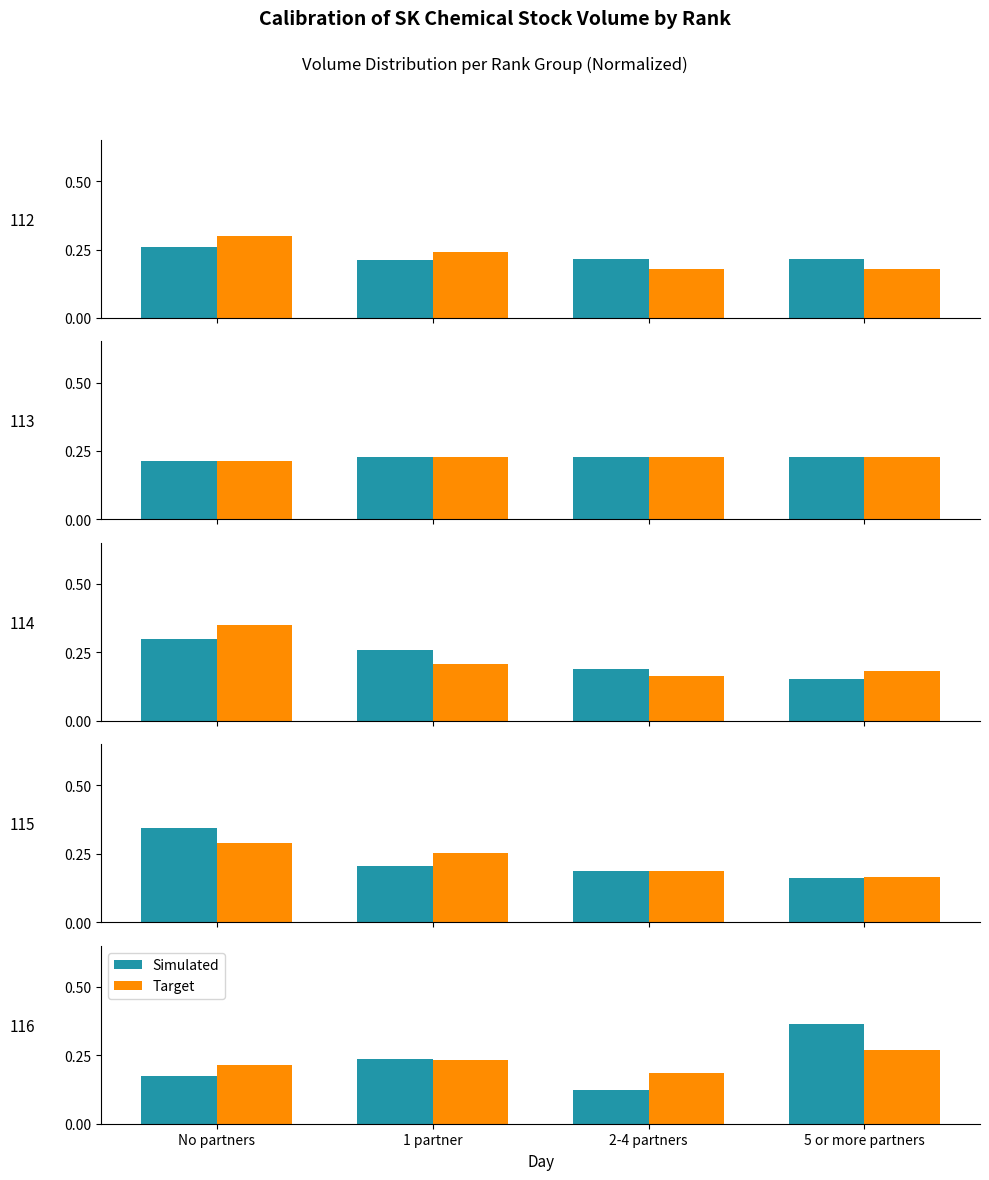

Is the value of Target at 5 or more partners greater than the value of Simulated at 5 or more partners?

No